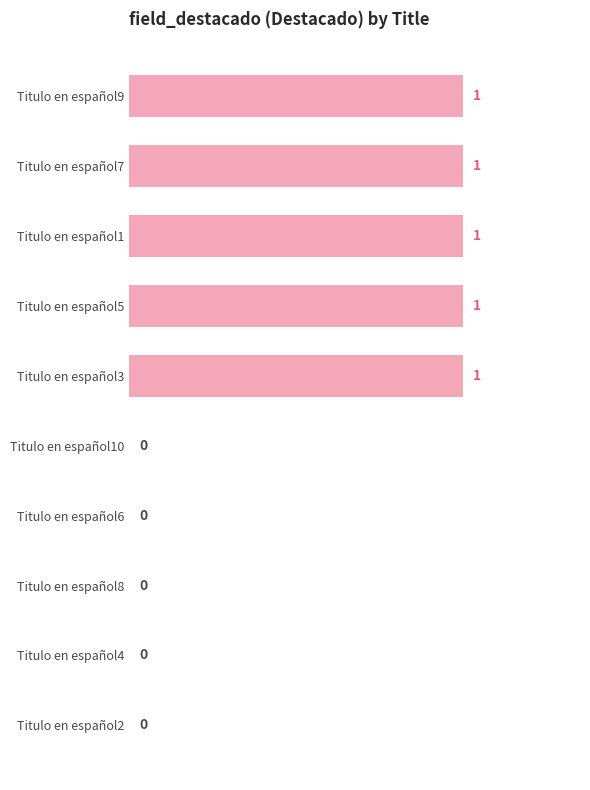

How many values are between 0 and 1?

10